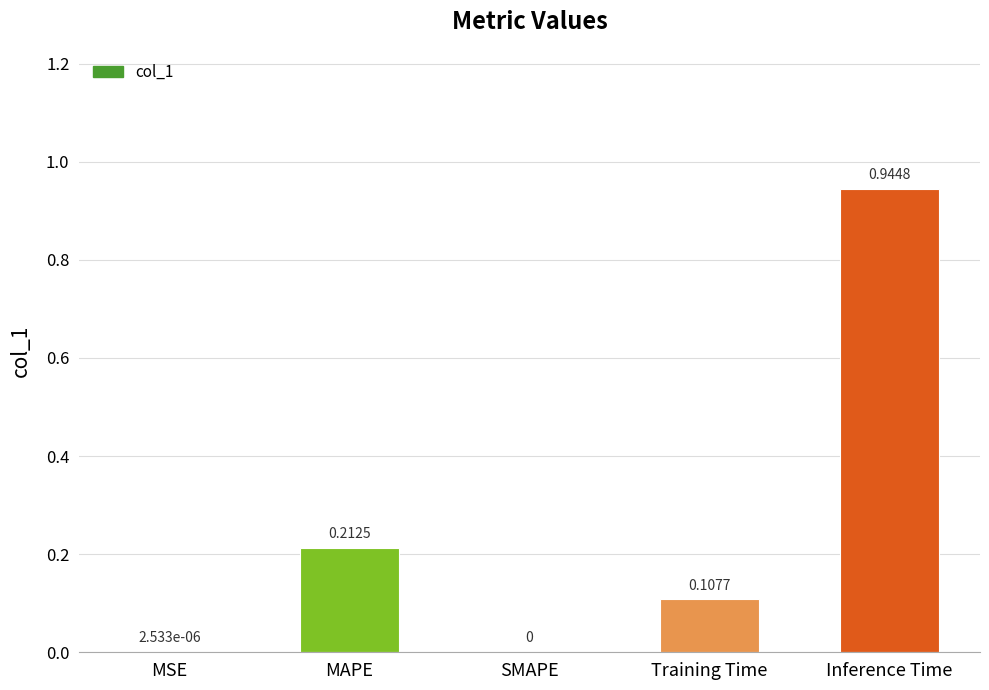

What is the sum of all values?

1.3